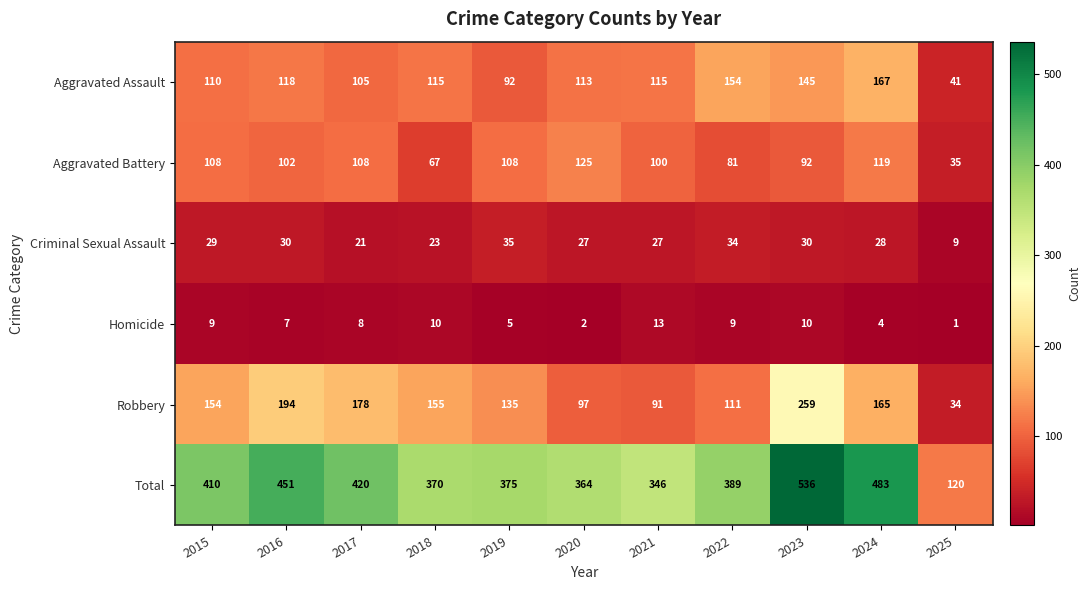

How many categories are shown in the chart?

11